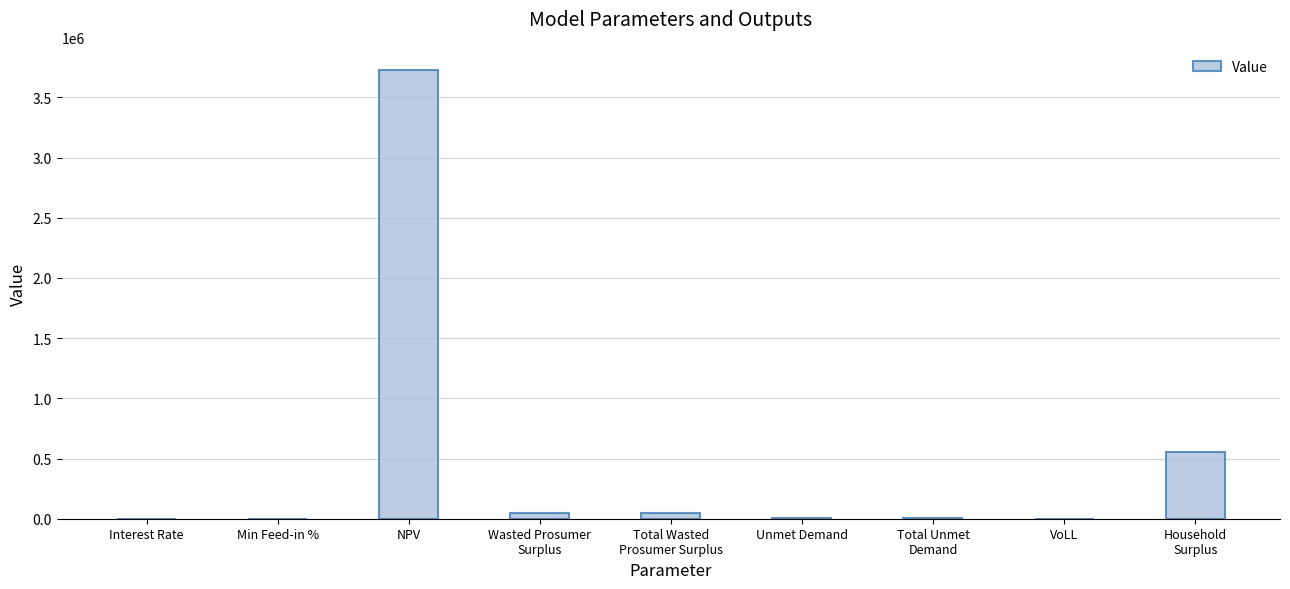

What is the difference between the values at NPV and VoLL?

3730179.7